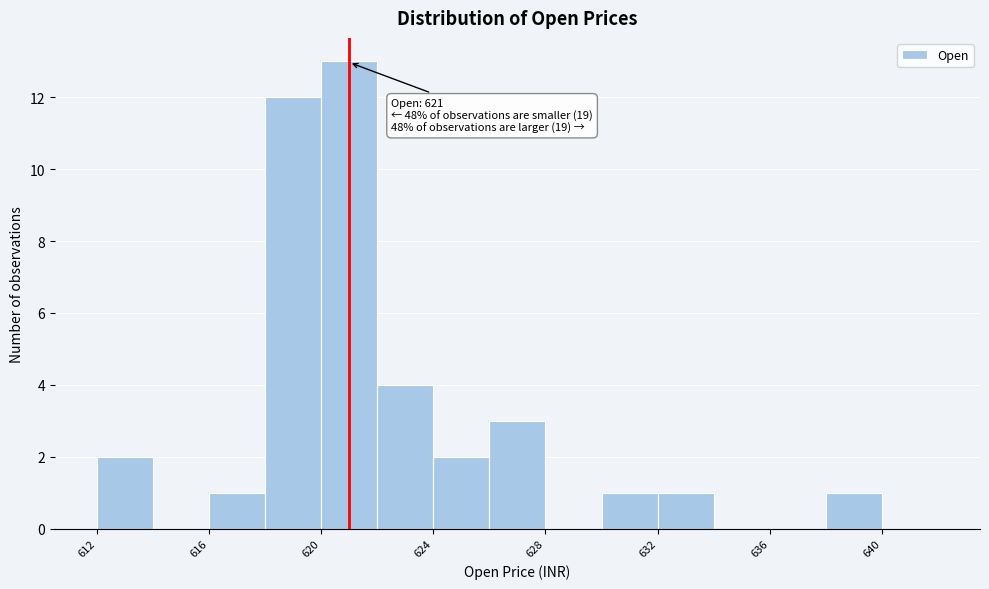

Which range on the x-axis has the tallest bar?

620 to 622